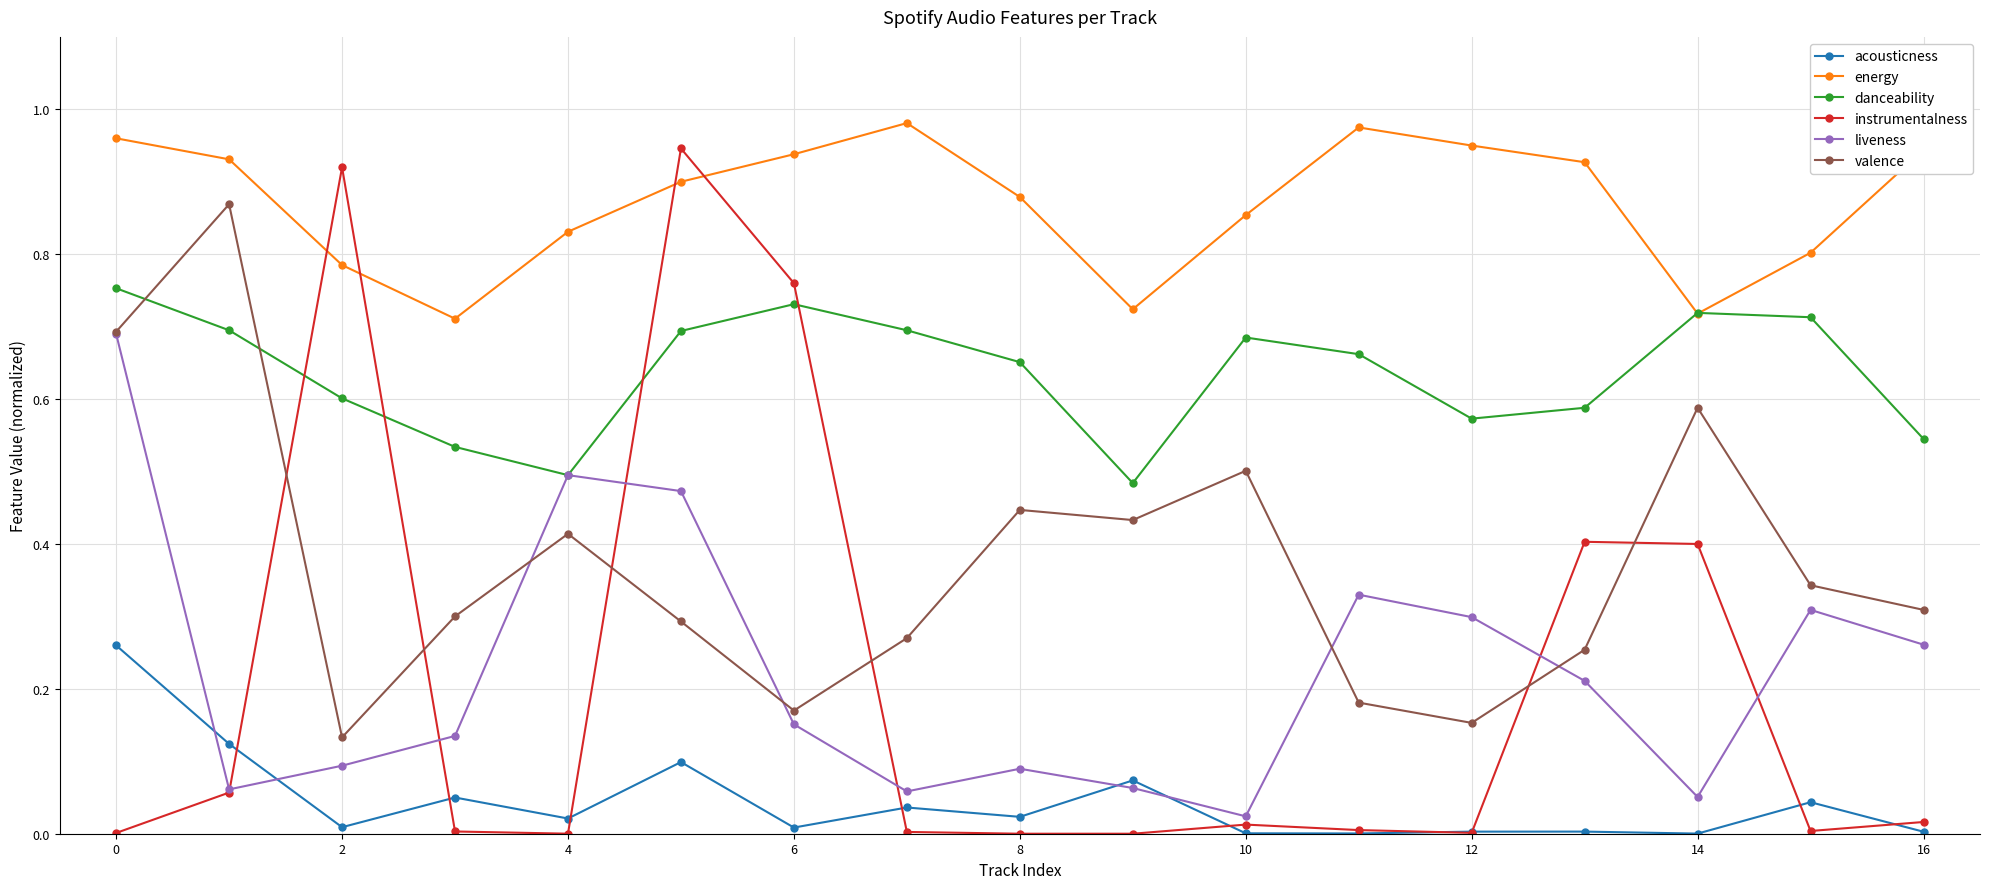

True or false: acousticness and danceability cross at least once.

False